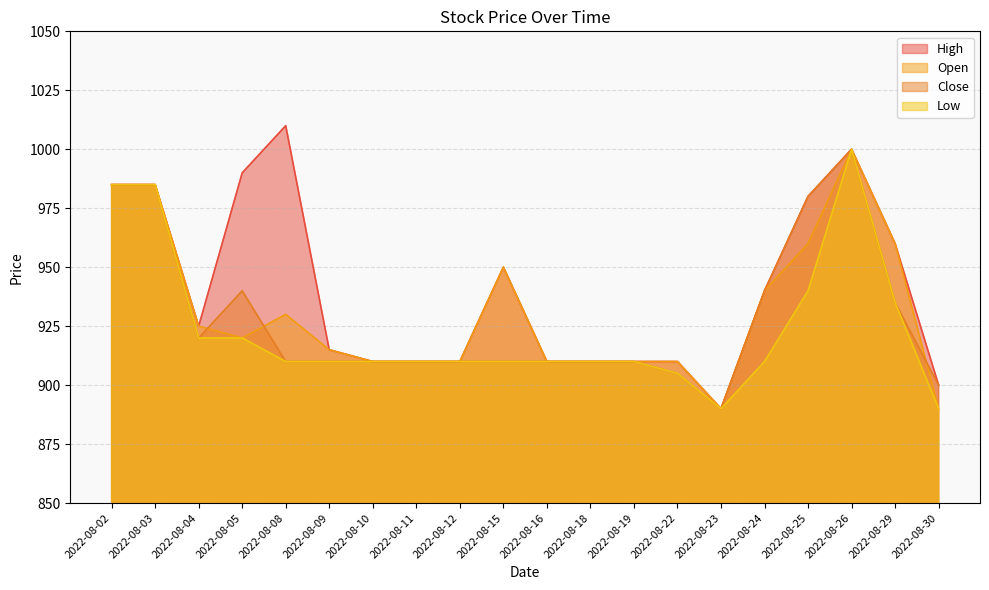

True or false: Close and High intersect in this chart.

False